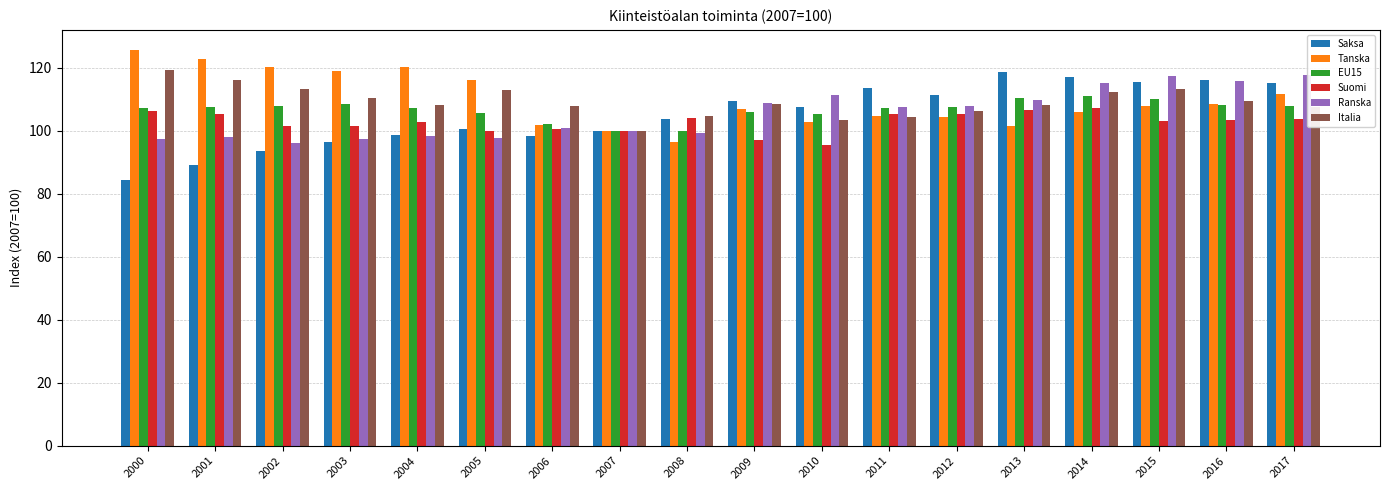

What is the average value of the Ranska series?

105.4